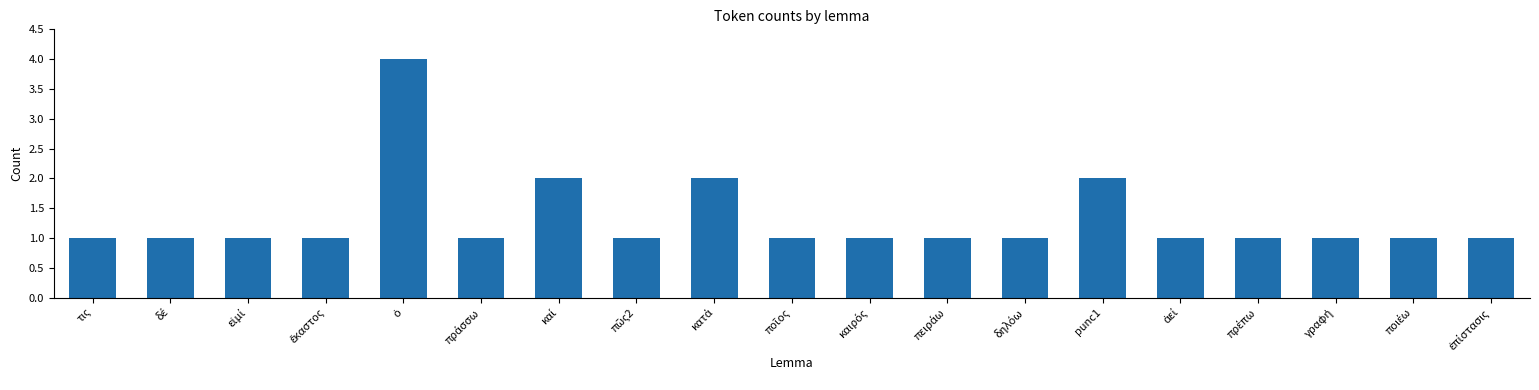

Reading right to left, transcribe all the data shown in this chart.

1	1	1	1	1	2	1	1	1	1	2	1	2	1	4	1	1	1	1